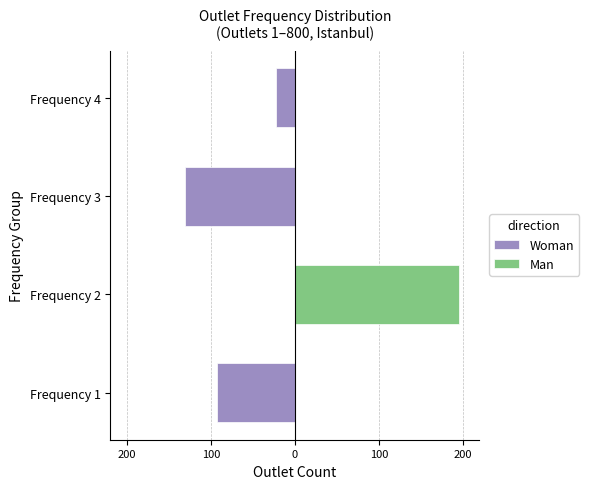

Which series has the widest spread of values?

Man